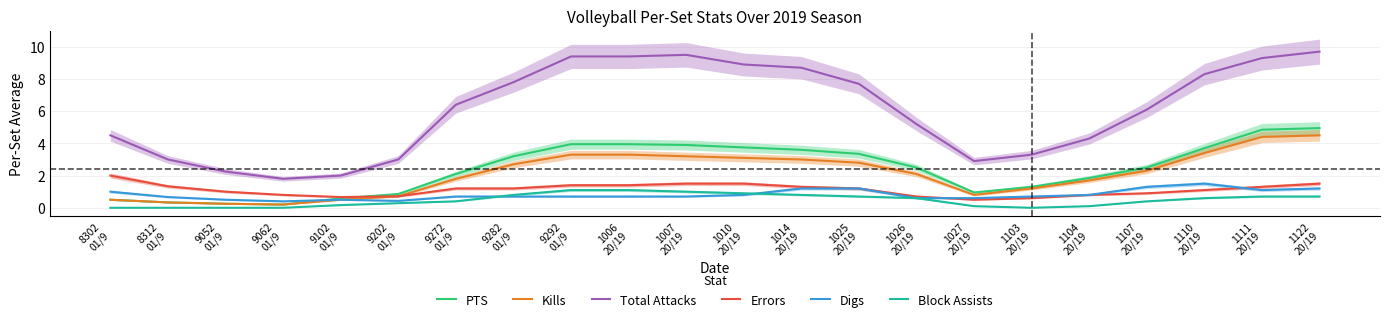

At how many categories does at least one series exceed 7?

10